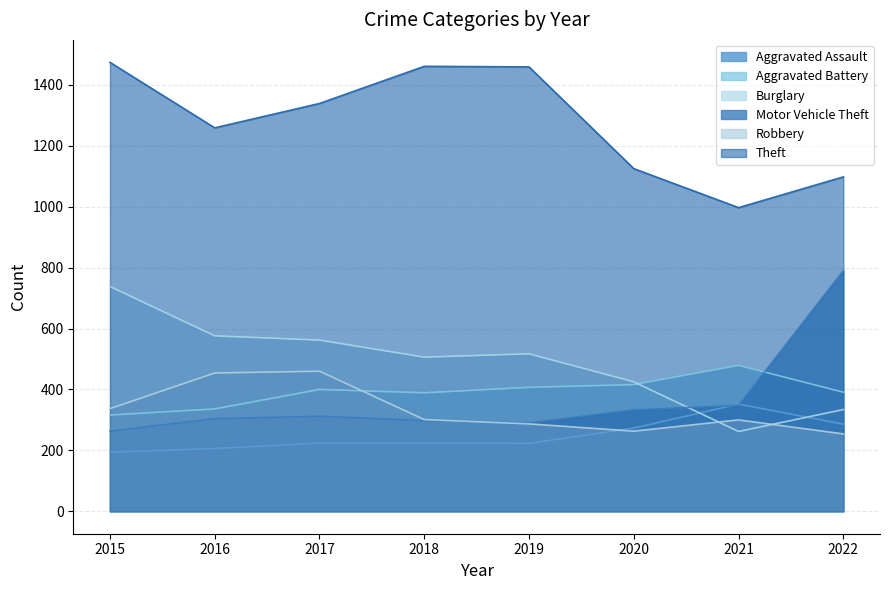

At which category is the sum across all series the highest?

2015